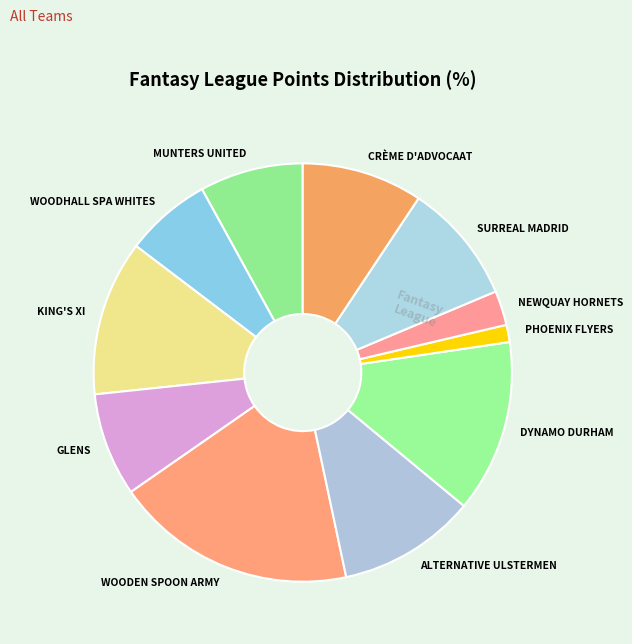

Is there a majority slice in this chart?

No